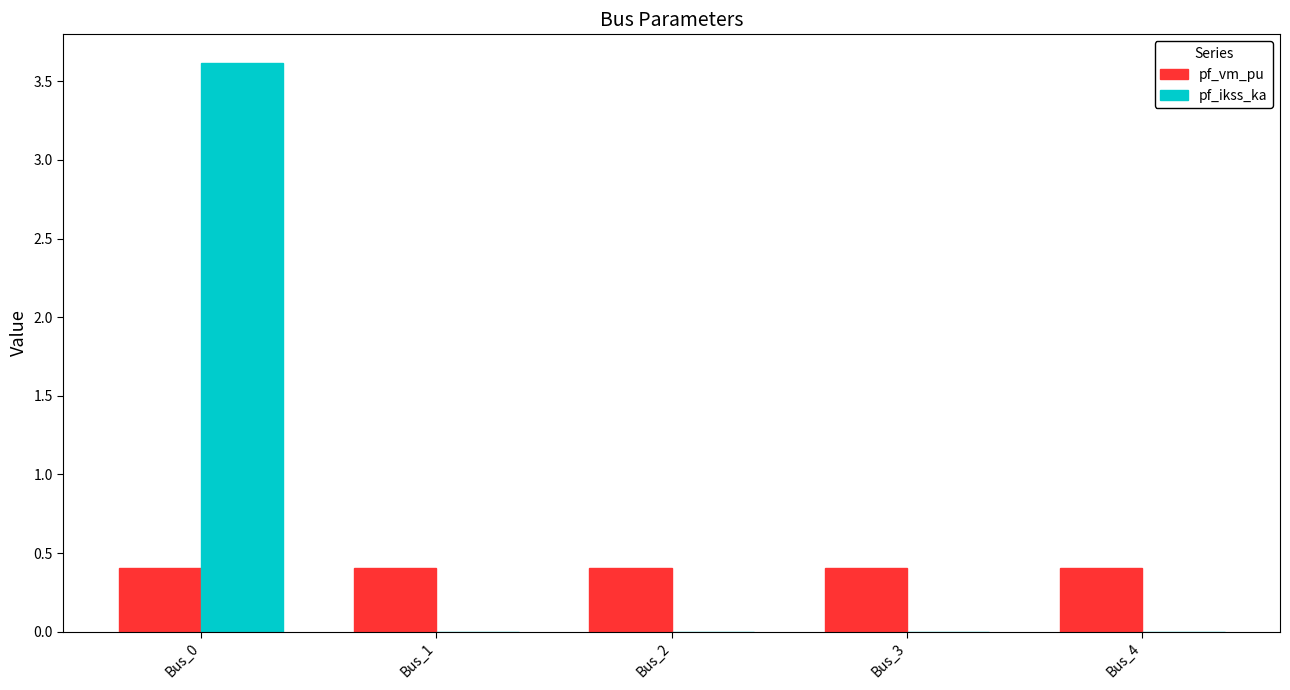

Which series has the largest range (max minus min)?

pf_ikss_ka